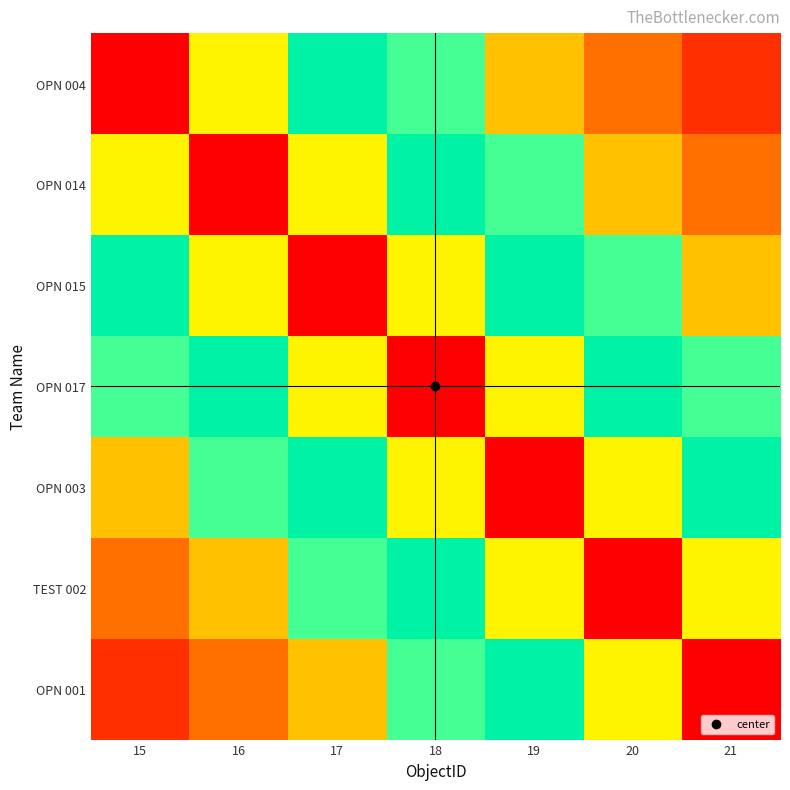

Which series changed the most between 16 and 19?

OPN 004